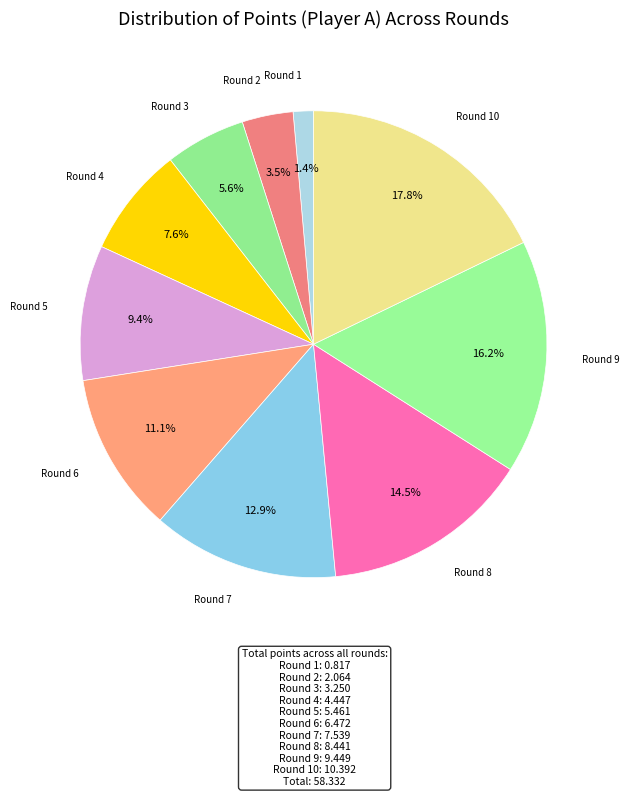

How many segments does this pie chart have?

10